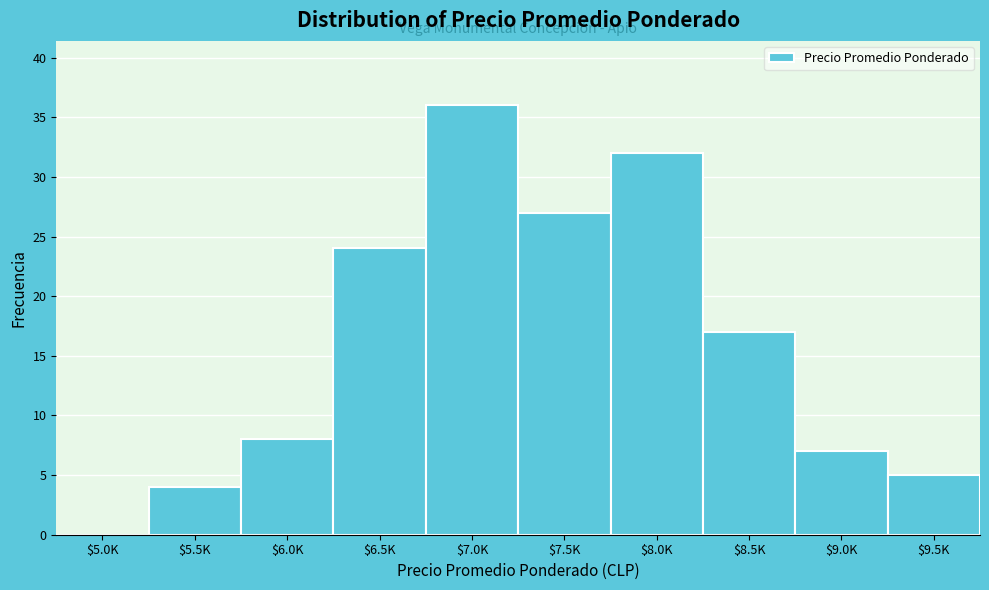

What is the greatest value displayed?

36